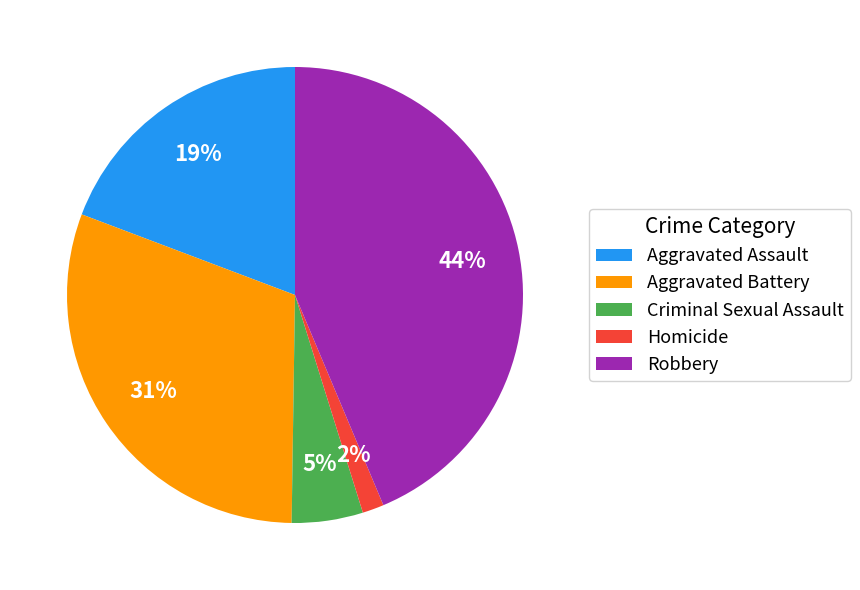

Is it true that Aggravated Battery is 31% of the pie?

True